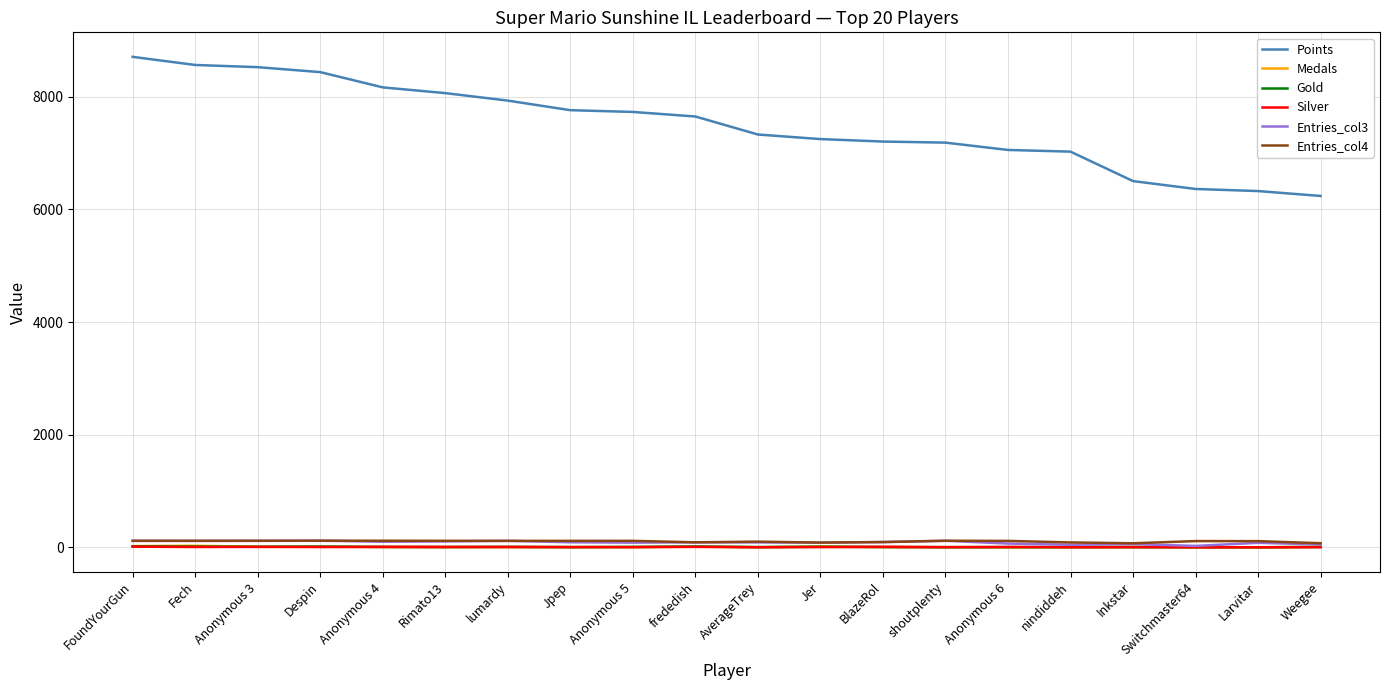

What is the difference between the highest and lowest values at Anonymous 5?

7728